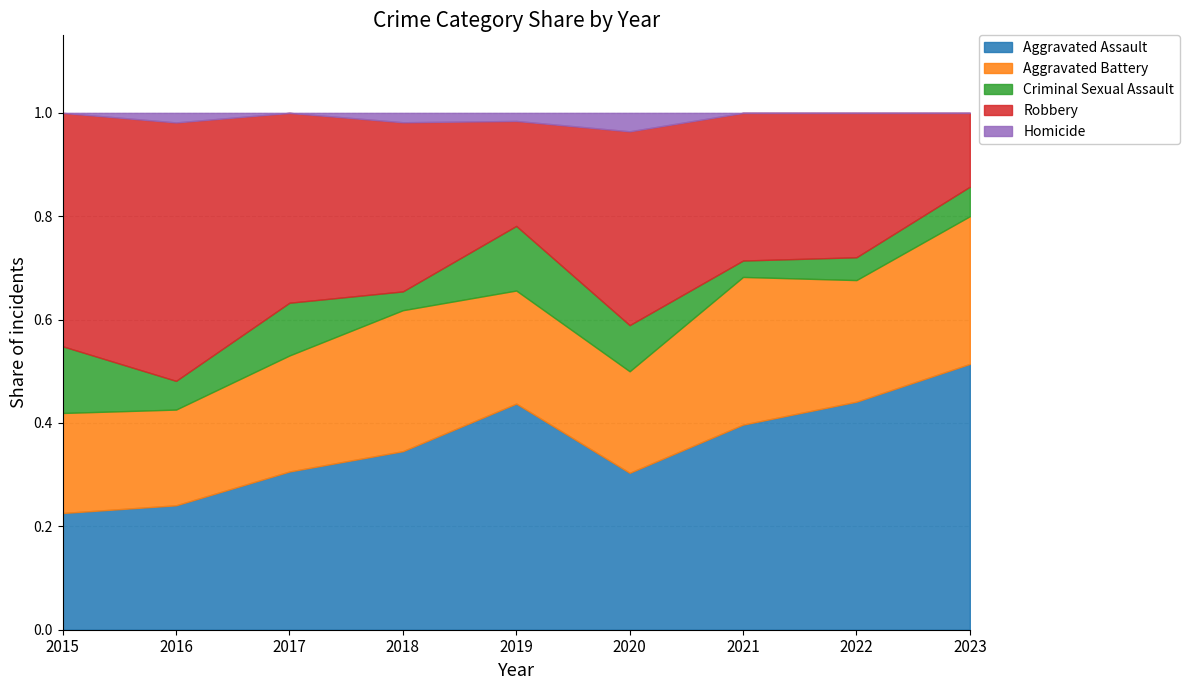

What is the total value across all series at 2019?

1.0